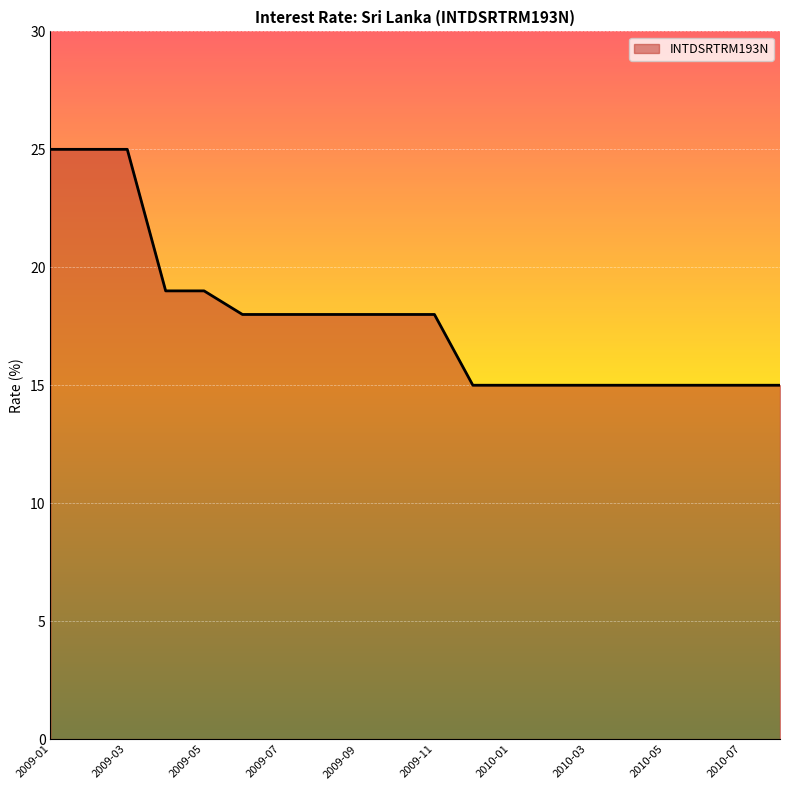

What is the smallest value displayed?

15